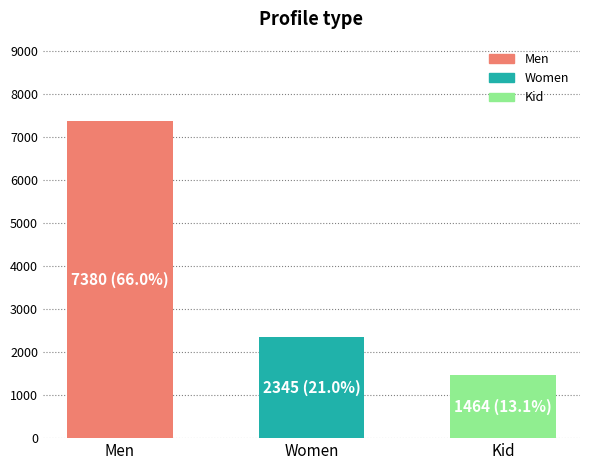

What is the value of the 1st bar from the left?

7379.9